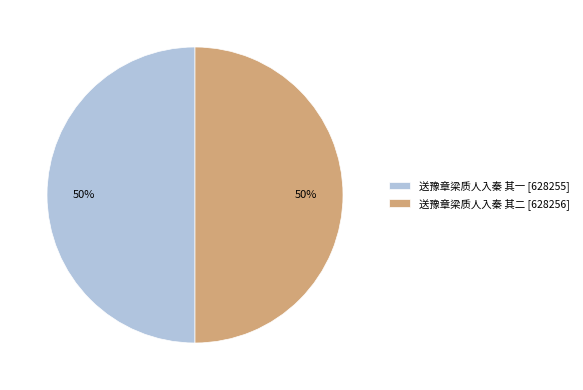

Combined, do 送豫章梁质人入秦 其一 [628255] and 送豫章梁质人入秦 其二 [628256] account for over 50%?

Yes